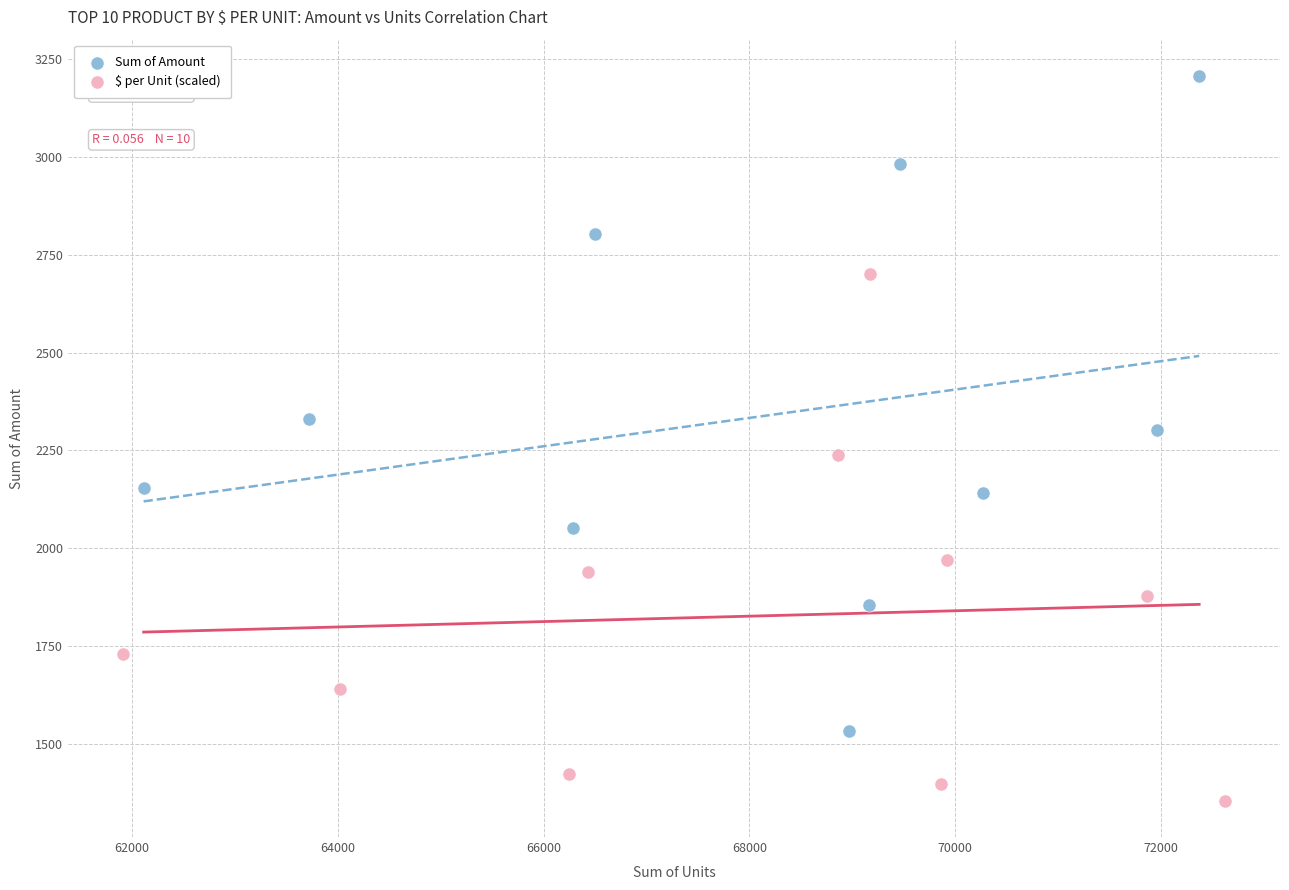

Which series contains the highest Y value?

Sum of Amount